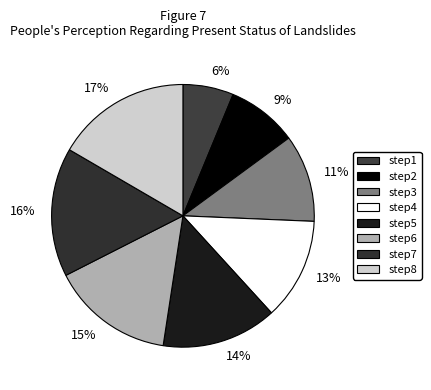

To the nearest percent, what is the average slice percentage?

12%